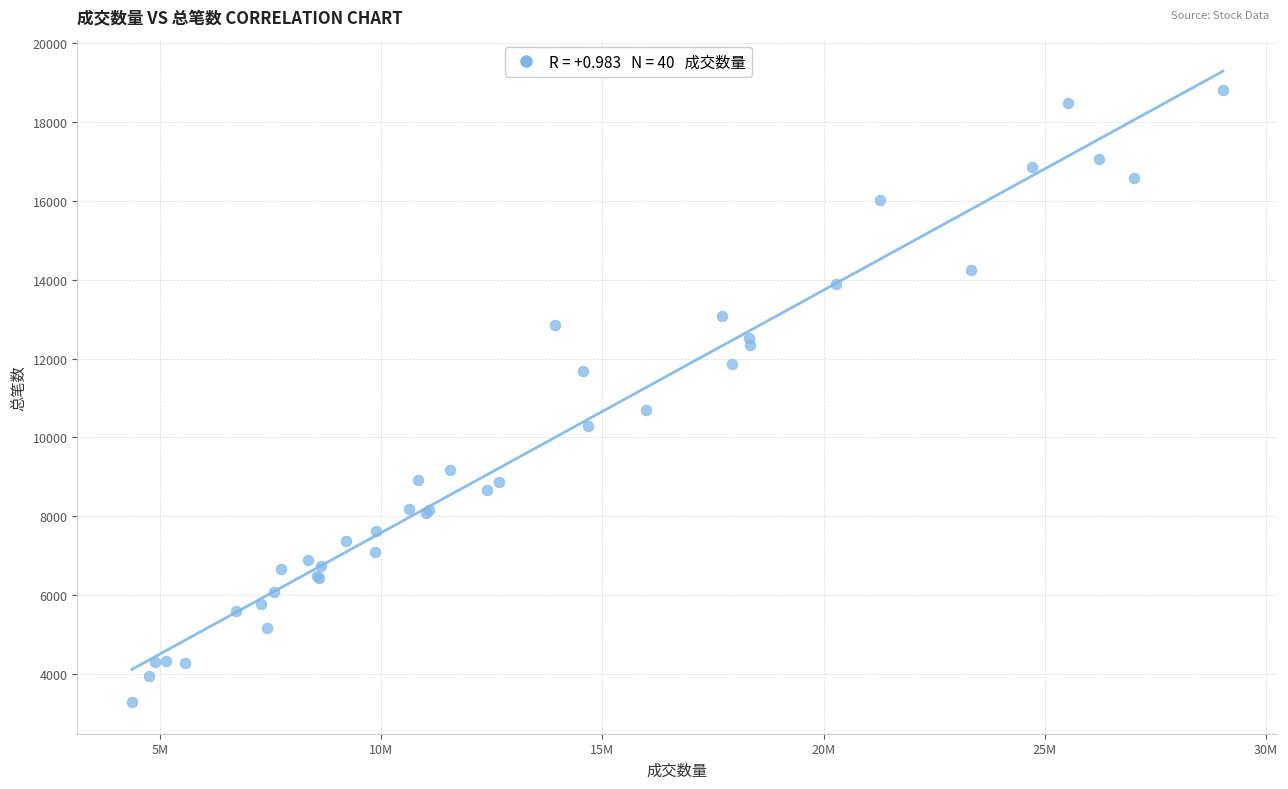

What Y value in the scatter plot is closest to 11047?

10703